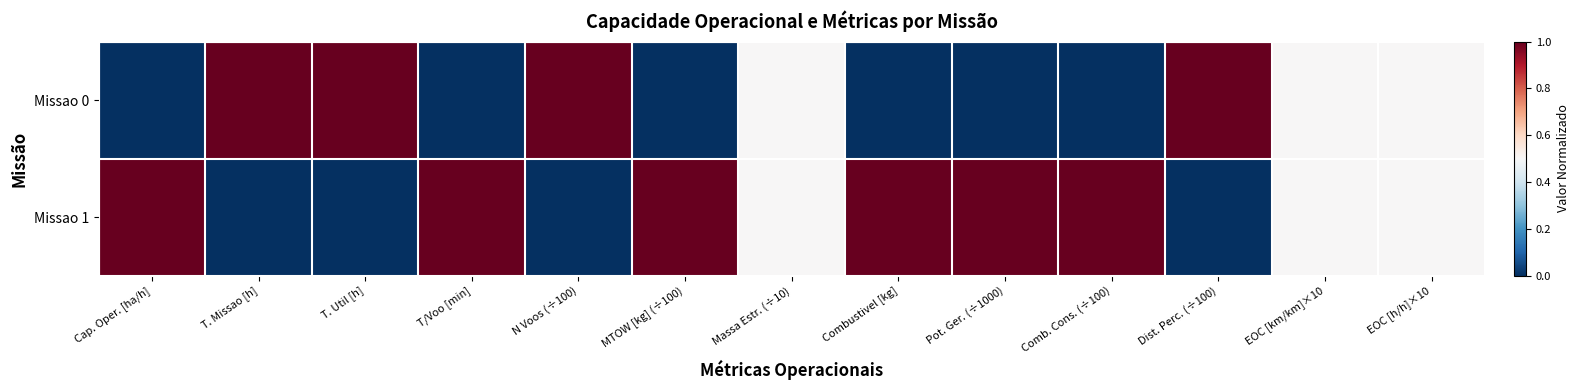

What is the spread (max minus min) of values at N Voos (÷100)?

1.0